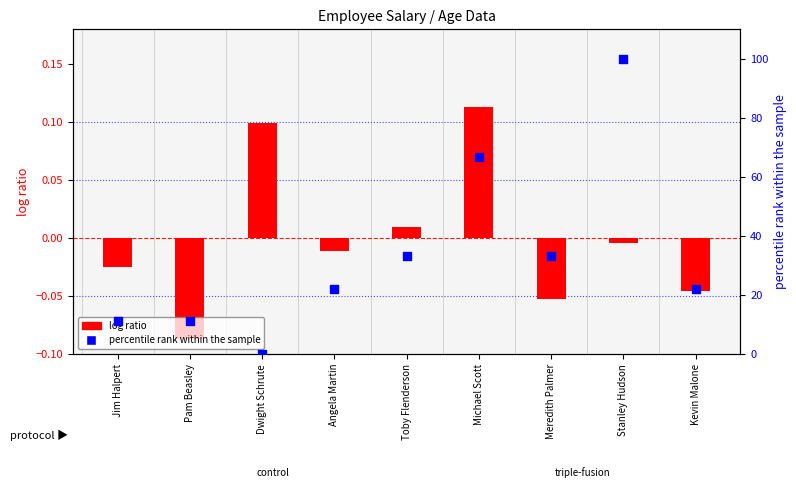

Which series has the largest Y range (max minus min)?

percentile rank within the sample